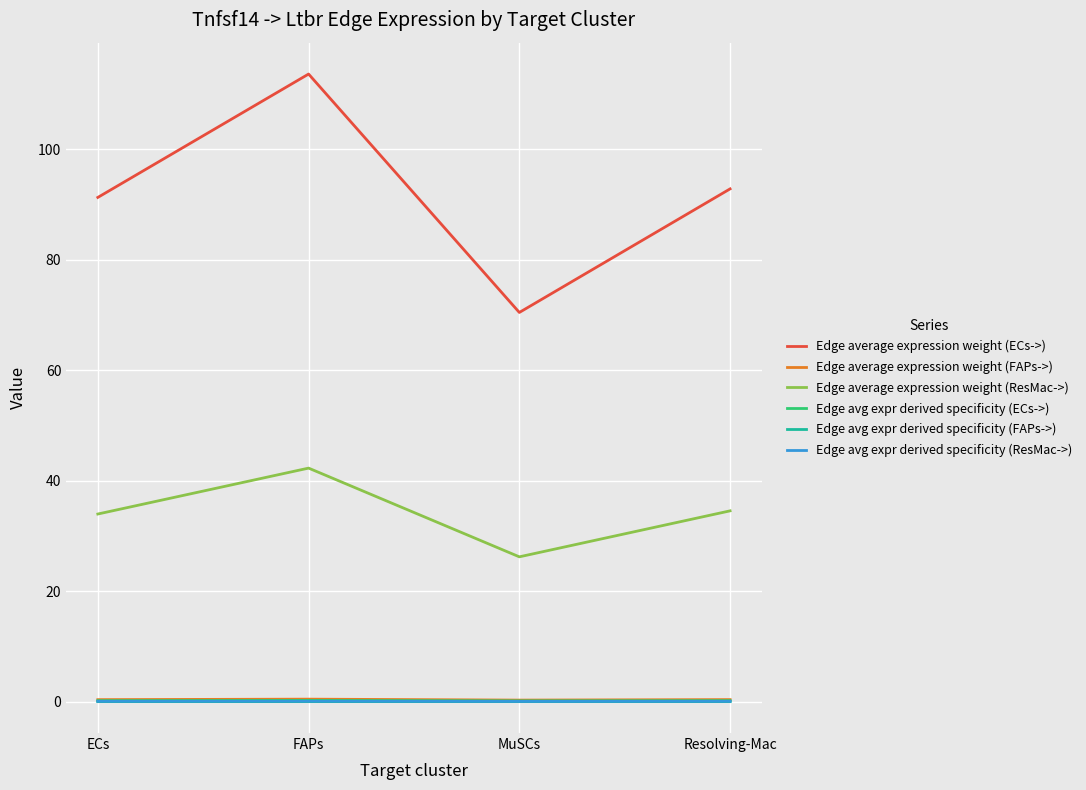

Which series has the largest range (max minus min)?

Edge average expression weight (ECs->)